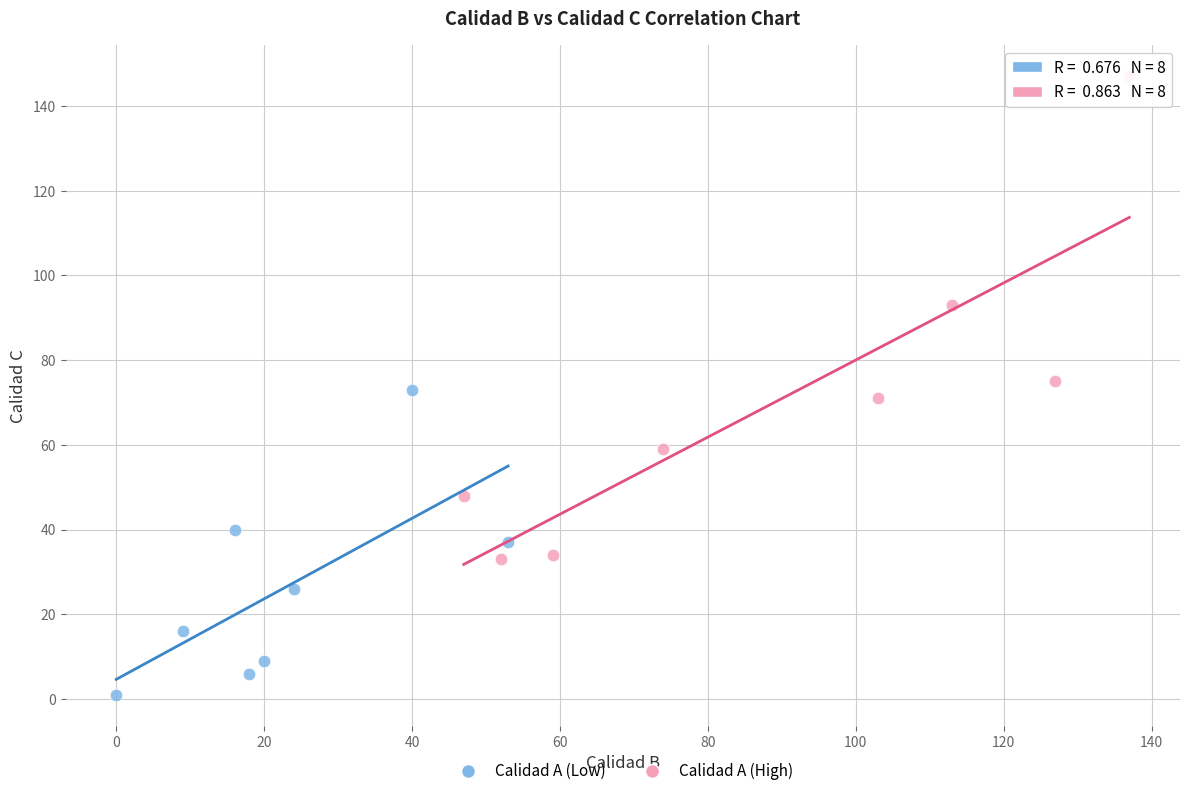

Which series contains the highest Y value?

Calidad A (High)